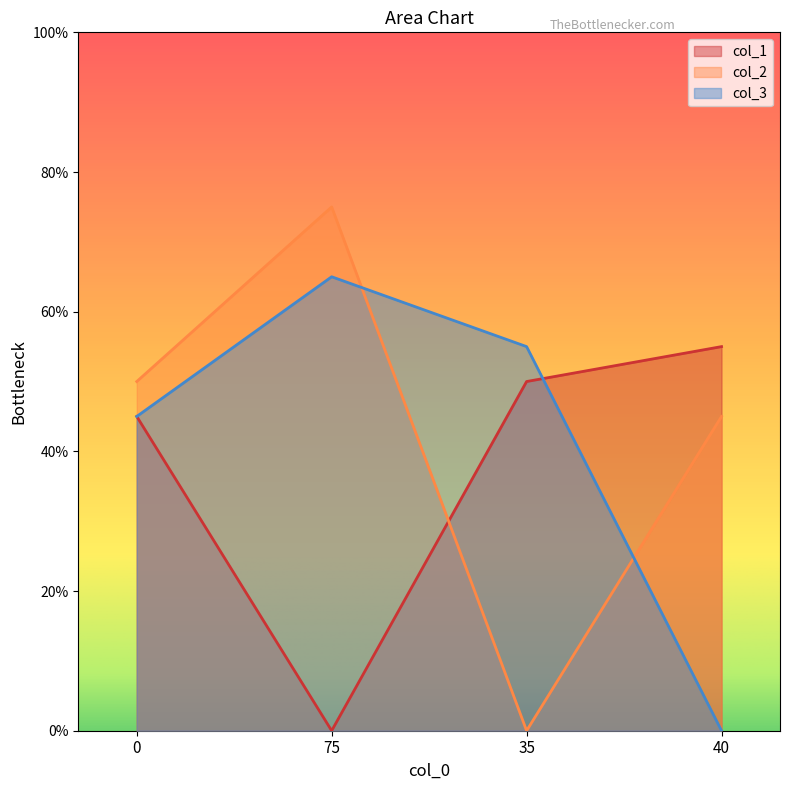

True or false: col_1 and col_2 cross at least once.

True